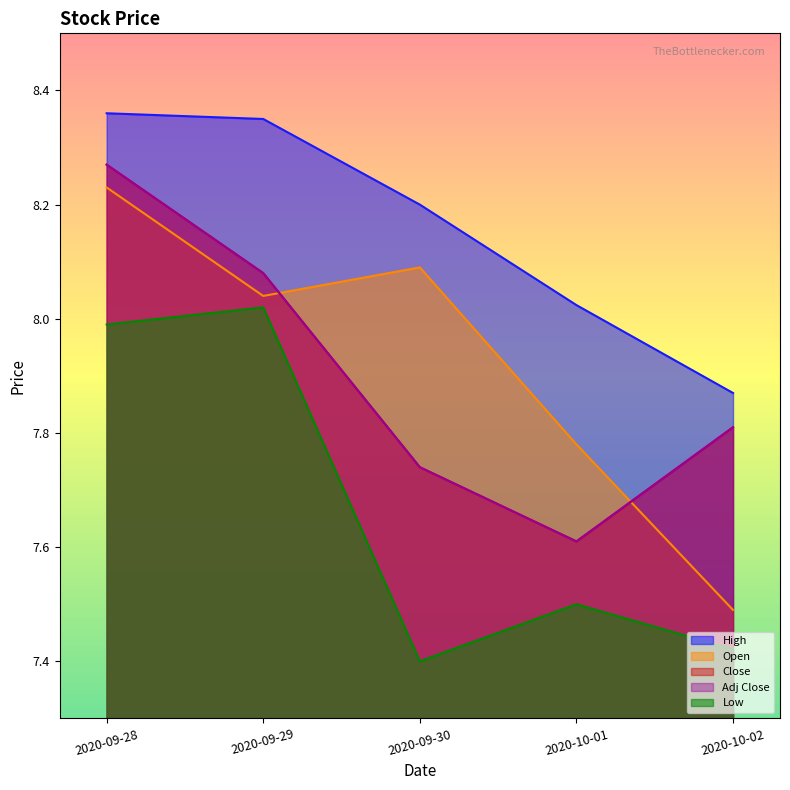

Reading left to right, list all the values displayed in this chart.

Open: 8.2	8.0	8.1	7.8	7.5
High: 8.4	8.4	8.2	8.0	7.9
Low: 8.0	8.0	7.4	7.5	7.4
Close: 8.3	8.1	7.7	7.6	7.8
Adj Close: 8.3	8.1	7.7	7.6	7.8